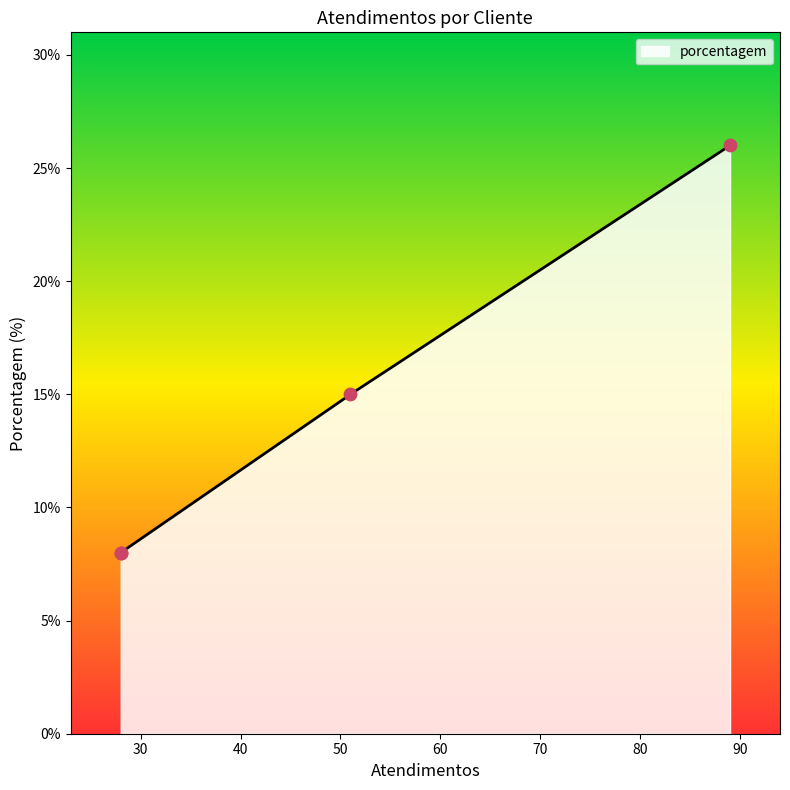

What is the ratio of the value at SPAL JUNDIAÍ to the value at HEINEKEN?

3.2